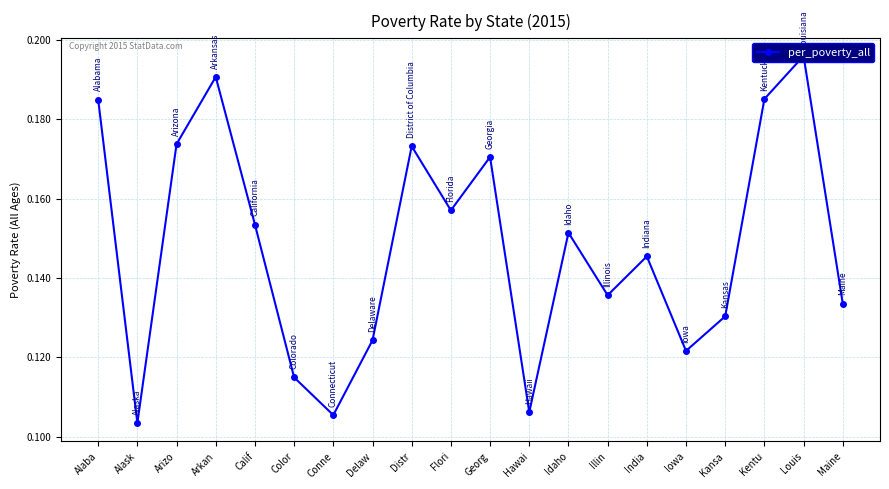

How many data points does each series have?

20